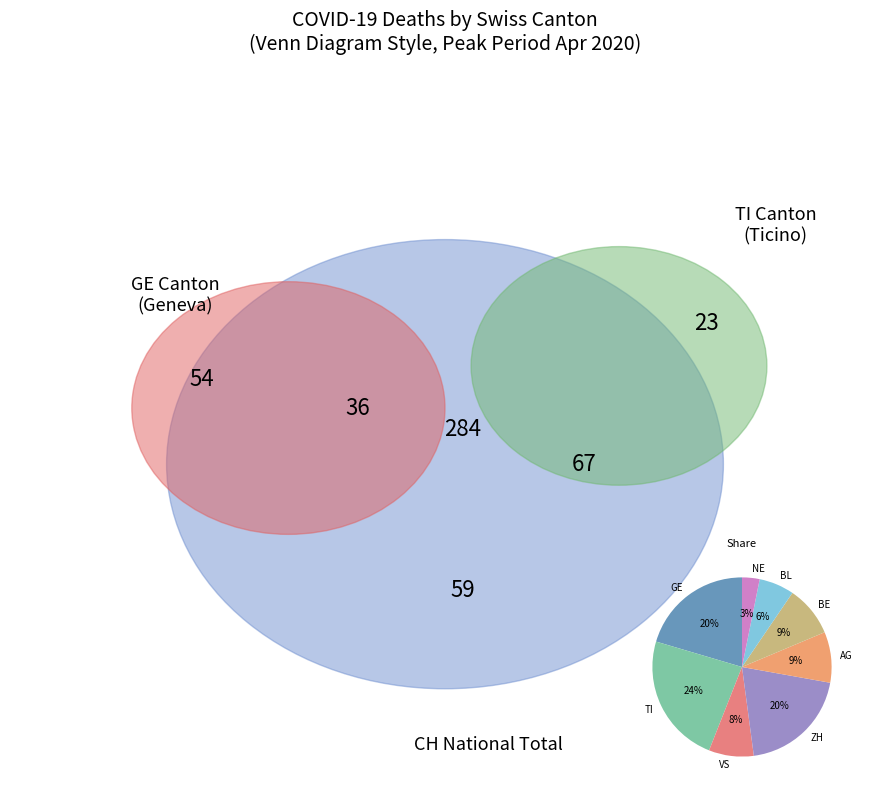

How many segments does this pie chart have?

8